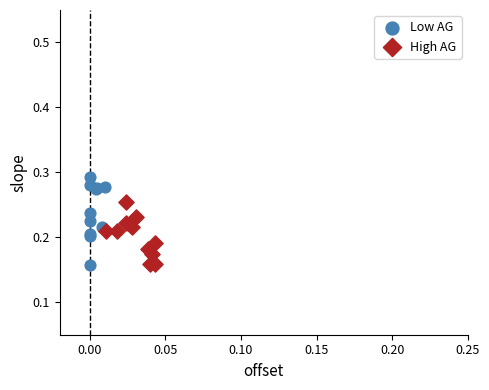

Which series contains the highest Y value?

Low AG